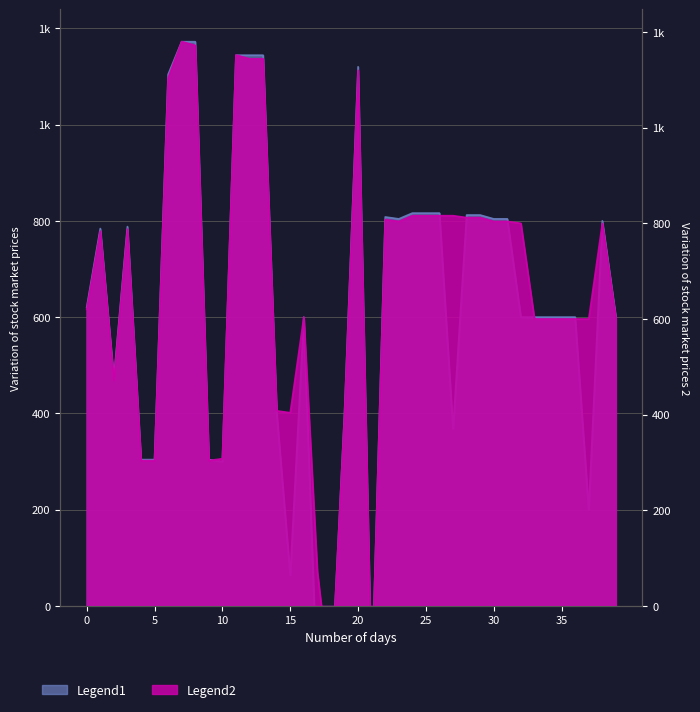

True or false: Legend1 and Legend2 cross at least once.

False